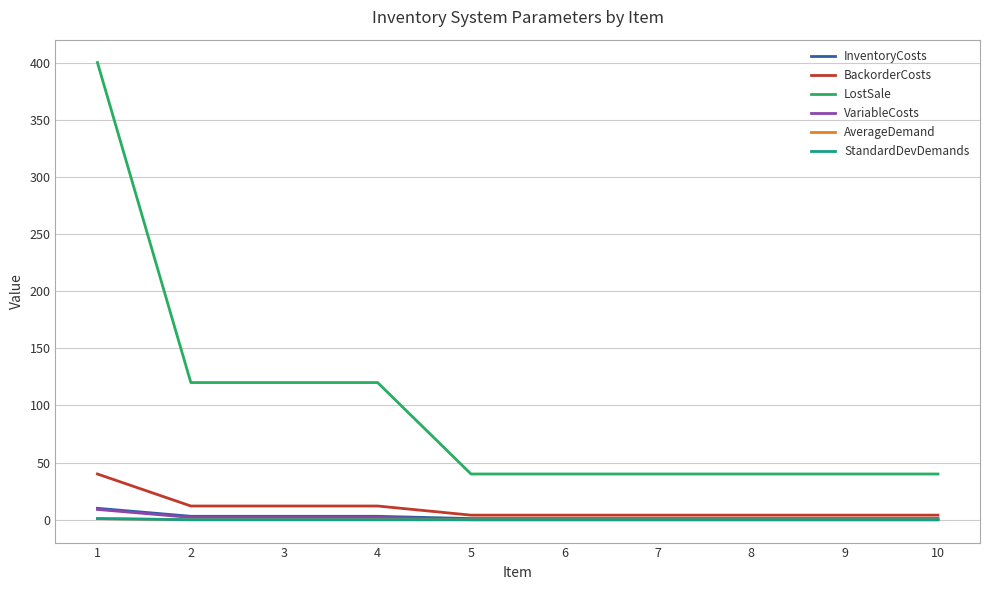

Does the chart have visible grid lines?

Yes